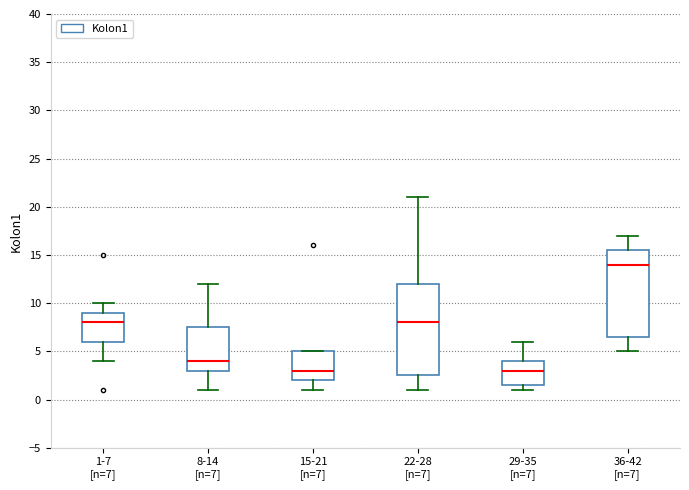

Reading left to right, transcribe this box plot: for each box, give where its median line is, the range the box spans, and where its two whiskers end, as read against the y-axis. The values are not printed on the chart, so give them approximately, as read against the axis.

1-7 [n=7]: median 8.0, box 6.0 to 9.0, whiskers 4.0 to 10.0
8-14 [n=7]: median 4.0, box 3.0 to 7.5, whiskers 1.0 to 12.0
15-21 [n=7]: median 3.0, box 2.0 to 5.0, whiskers 1.0 to 5.0
22-28 [n=7]: median 8.0, box 2.5 to 12.0, whiskers 1.0 to 21.0
29-35 [n=7]: median 3.0, box 1.5 to 4.0, whiskers 1.0 to 6.0
36-42 [n=7]: median 14.0, box 6.5 to 15.5, whiskers 5.0 to 17.0